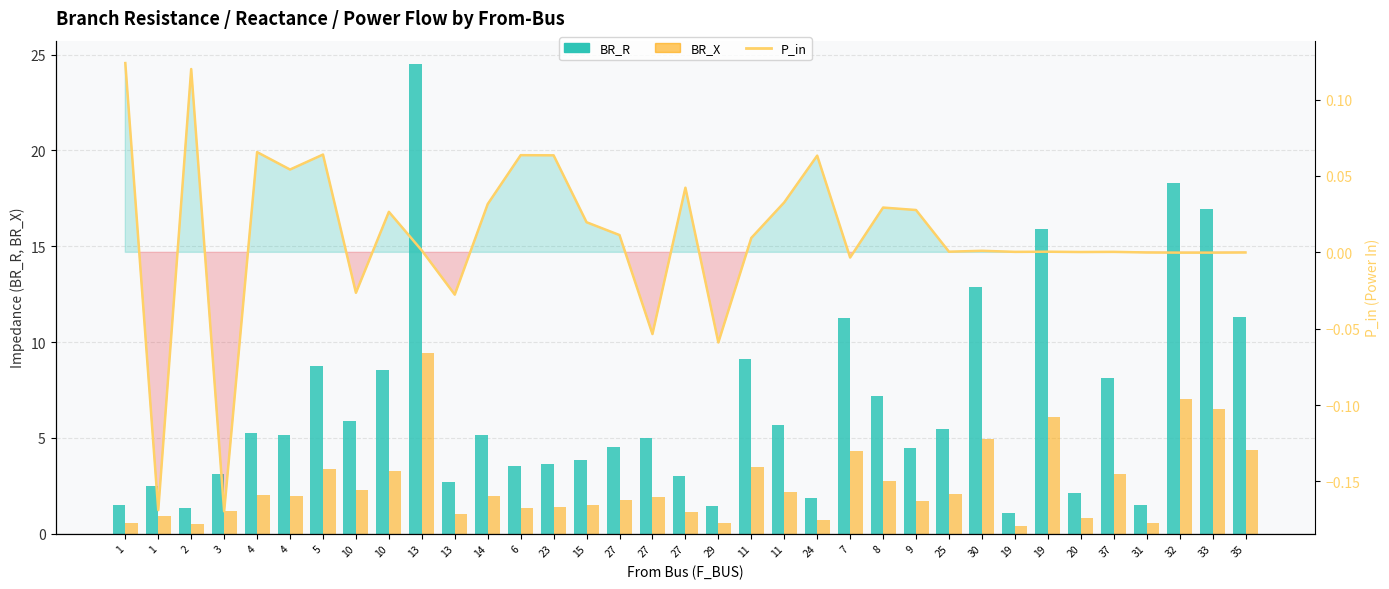

What are all the series names shown in the legend?

BR_R, BR_X, P_in